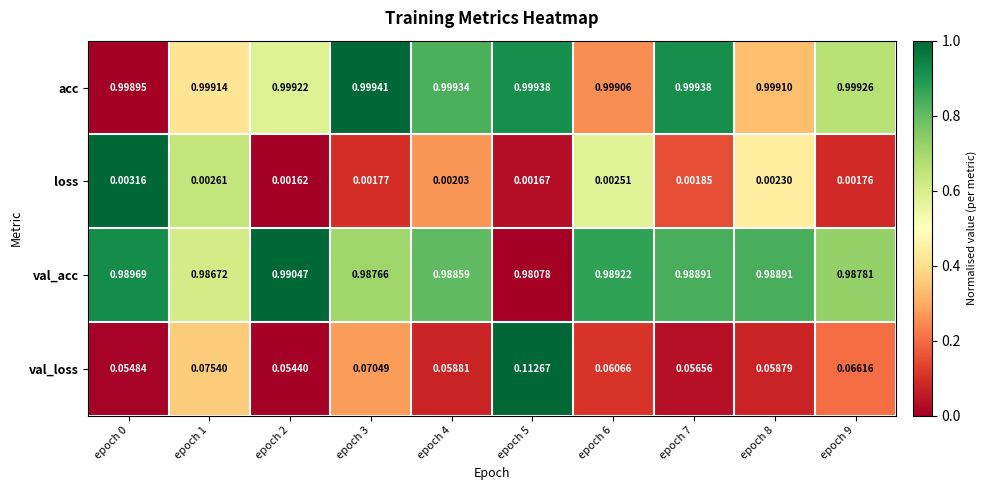

Between epoch 5 and epoch 9, which series saw the biggest shift?

val_loss